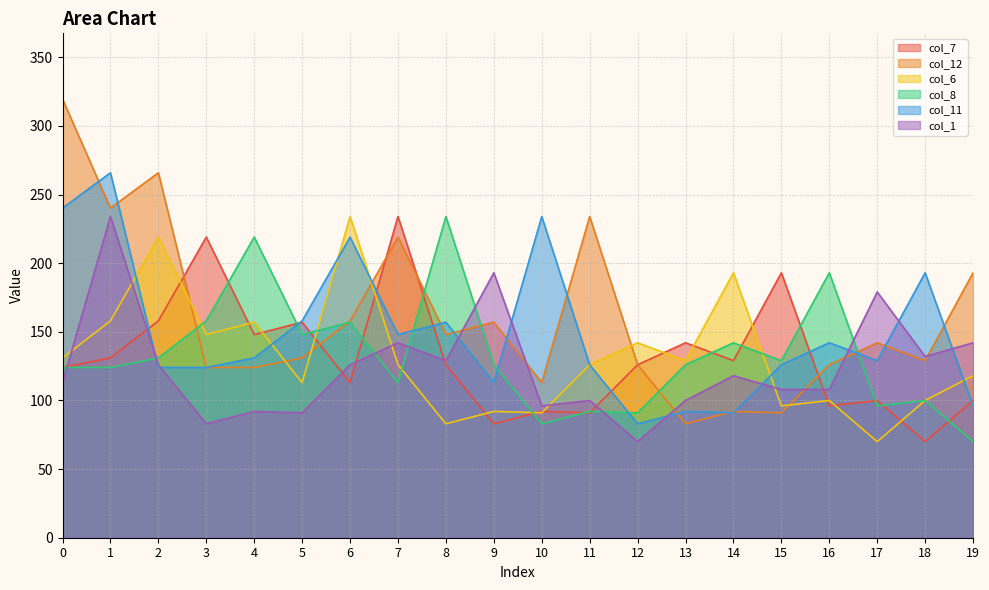

How many lines are shown in the chart?

6